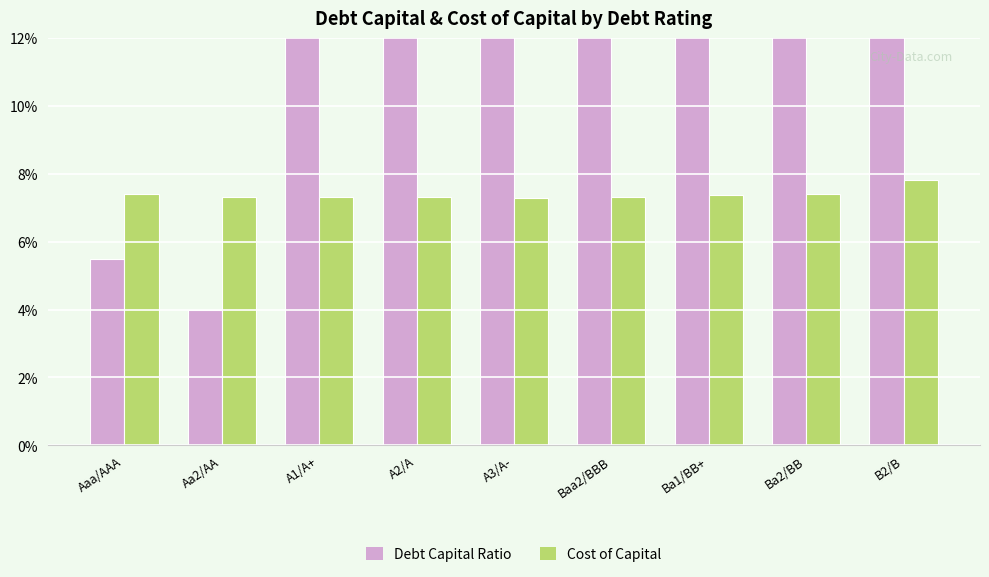

How many bars are there in total?

18